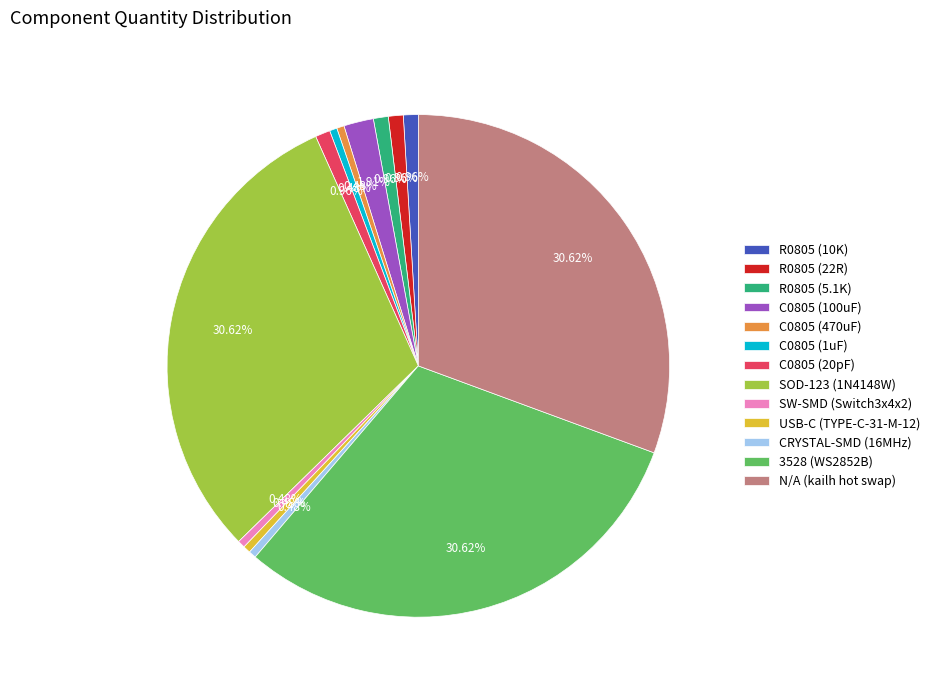

What is the ratio of the value at CRYSTAL-SMD (16MHz) to the value at C0805 (470uF)?

1.0